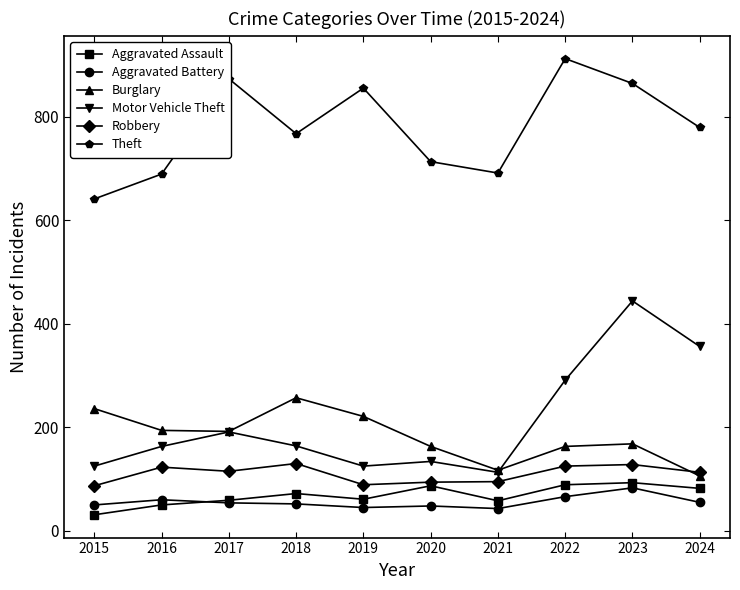

Which series has the widest spread of values?

Motor Vehicle Theft